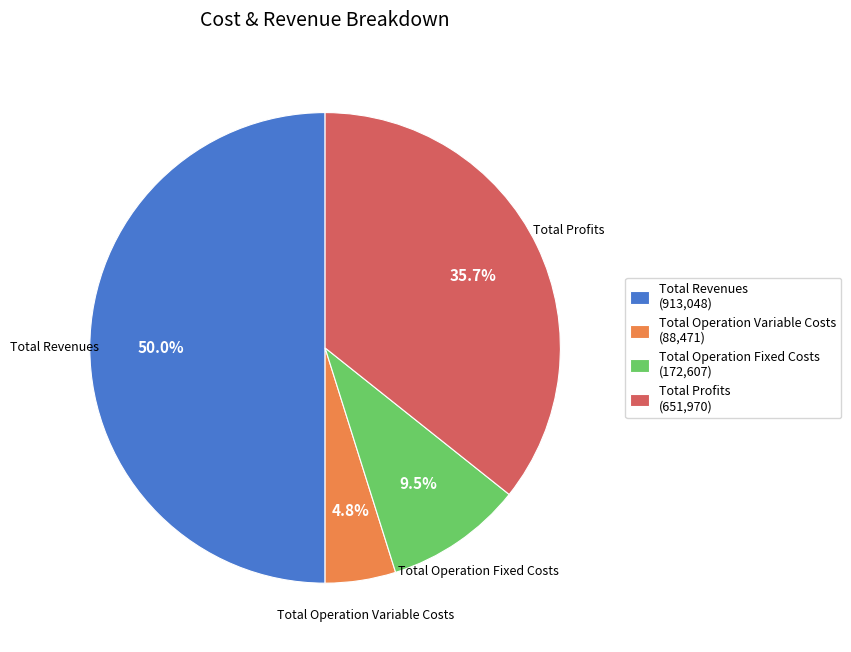

Count the number of slices in the pie.

4